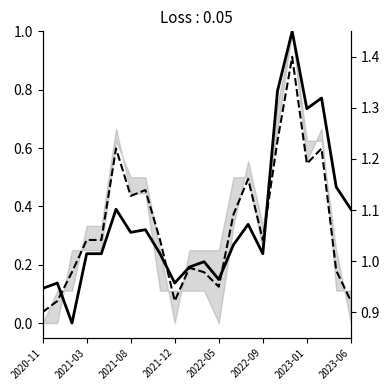

Read the Precio promedio ponderado value at 2023-01.

1.2